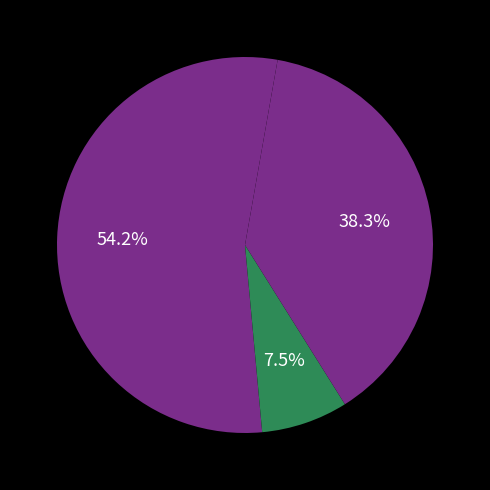

How many slices are in this pie chart?

3